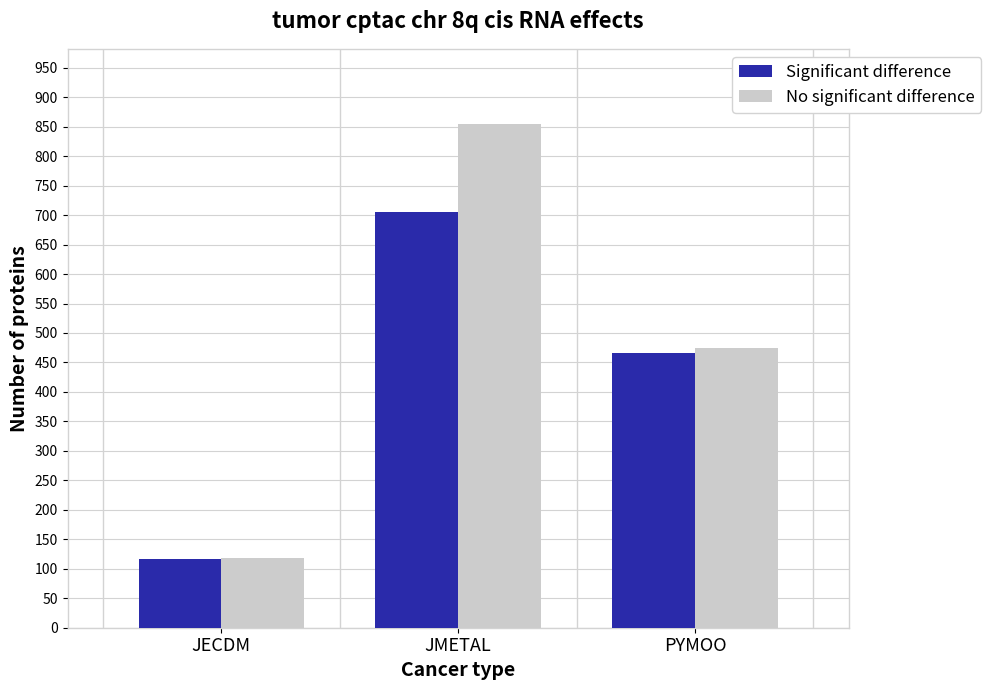

Rank the categories by Significant difference value from lowest to highest.

JECDM, PYMOO, JMETAL